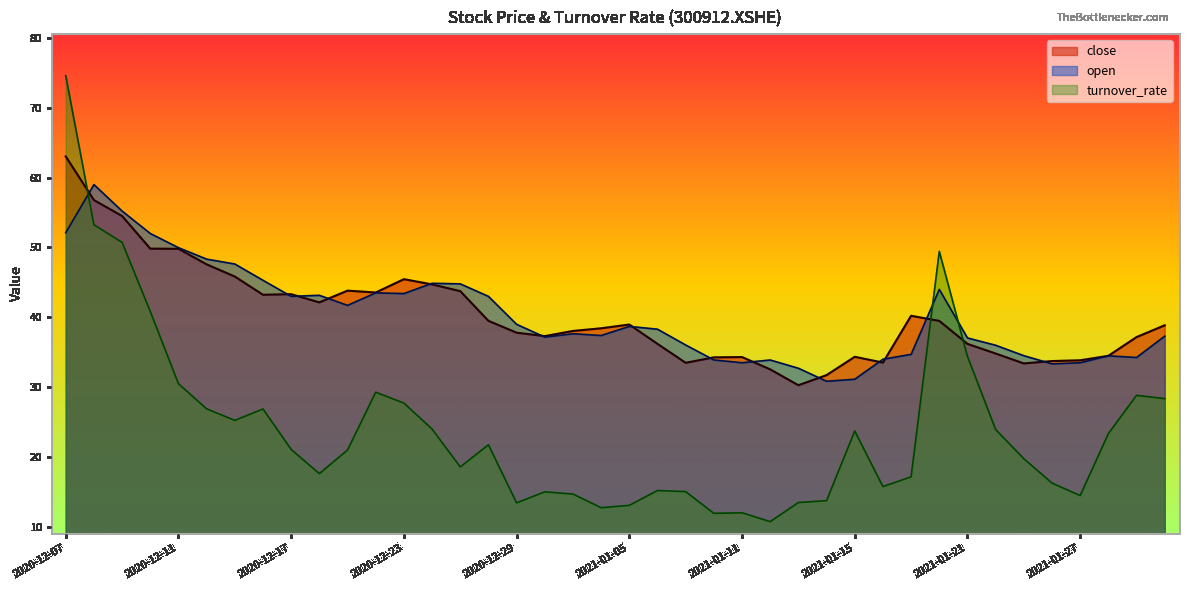

Reading left to right, what are all the values shown in this chart?

close: 2020-12-07=63.0	2020-12-08=56.8	2020-12-09=54.5	2020-12-10=49.8	2020-12-11=49.8	2020-12-14=47.6	2020-12-15=45.8	2020-12-16=43.2	2020-12-17=43.3	2020-12-18=42.1	2020-12-21=43.8	2020-12-22=43.5	2020-12-23=45.5	2020-12-24=44.7	2020-12-25=43.8	2020-12-28=39.5	2020-12-29=37.8	2020-12-30=37.3	2020-12-31=38.0	2021-01-04=38.4	2021-01-05=39.0	2021-01-06=36.2	2021-01-07=33.5	2021-01-08=34.3	2021-01-11=34.3	2021-01-12=32.5	2021-01-13=30.3	2021-01-14=31.7	2021-01-15=34.4	2021-01-18=33.5	2021-01-19=40.2	2021-01-20=39.5	2021-01-21=36.2	2021-01-22=34.8	2021-01-25=33.4	2021-01-26=33.7	2021-01-27=33.9	2021-01-28=34.5	2021-01-29=37.2	2021-02-01=38.9
open: 2020-12-07=52.1	2020-12-08=59.0	2020-12-09=55.2	2020-12-10=52.0	2020-12-11=50.0	2020-12-14=48.3	2020-12-15=47.6	2020-12-16=45.3	2020-12-17=43.0	2020-12-18=43.1	2020-12-21=41.7	2020-12-22=43.5	2020-12-23=43.4	2020-12-24=44.9	2020-12-25=44.8	2020-12-28=43.0	2020-12-29=39.0	2020-12-30=37.2	2020-12-31=37.6	2021-01-04=37.4	2021-01-05=38.7	2021-01-06=38.3	2021-01-07=36.0	2021-01-08=33.9	2021-01-11=33.5	2021-01-12=33.9	2021-01-13=32.7	2021-01-14=30.9	2021-01-15=31.1	2021-01-18=34.0	2021-01-19=34.7	2021-01-20=44.0	2021-01-21=37.0	2021-01-22=36.0	2021-01-25=34.5	2021-01-26=33.3	2021-01-27=33.5	2021-01-28=34.5	2021-01-29=34.2	2021-02-01=37.3
turnover_rate: 2020-12-07=74.6	2020-12-08=53.2	2020-12-09=50.7	2020-12-10=40.8	2020-12-11=30.5	2020-12-14=26.9	2020-12-15=25.2	2020-12-16=26.9	2020-12-17=21.1	2020-12-18=17.6	2020-12-21=21.0	2020-12-22=29.3	2020-12-23=27.7	2020-12-24=24.0	2020-12-25=18.6	2020-12-28=21.8	2020-12-29=13.4	2020-12-30=15.0	2020-12-31=14.7	2021-01-04=12.7	2021-01-05=13.1	2021-01-06=15.2	2021-01-07=15.1	2021-01-08=11.9	2021-01-11=12.0	2021-01-12=10.8	2021-01-13=13.5	2021-01-14=13.8	2021-01-15=23.7	2021-01-18=15.8	2021-01-19=17.2	2021-01-20=49.4	2021-01-21=34.4	2021-01-22=23.9	2021-01-25=19.8	2021-01-26=16.3	2021-01-27=14.5	2021-01-28=23.4	2021-01-29=28.8	2021-02-01=28.4